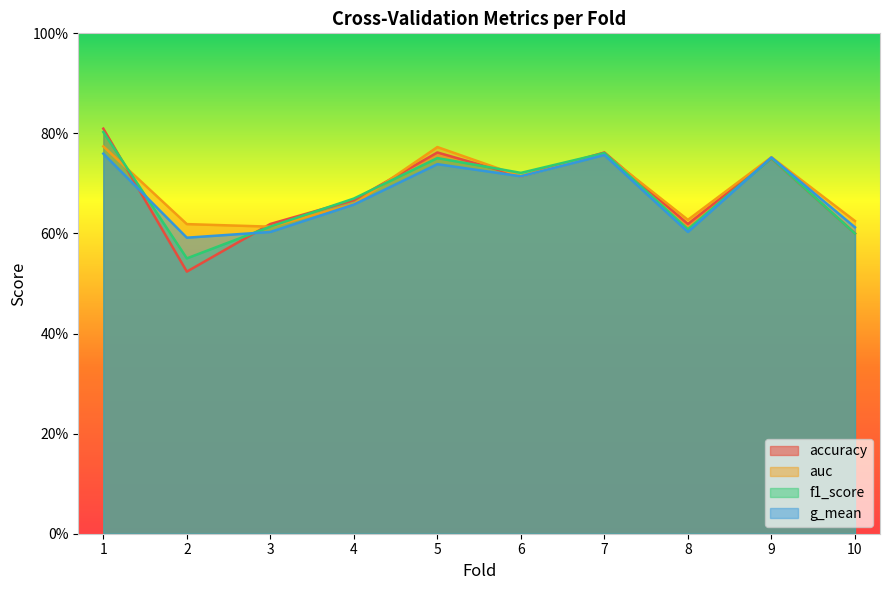

At which category does the chart reach its peak across all series?

1